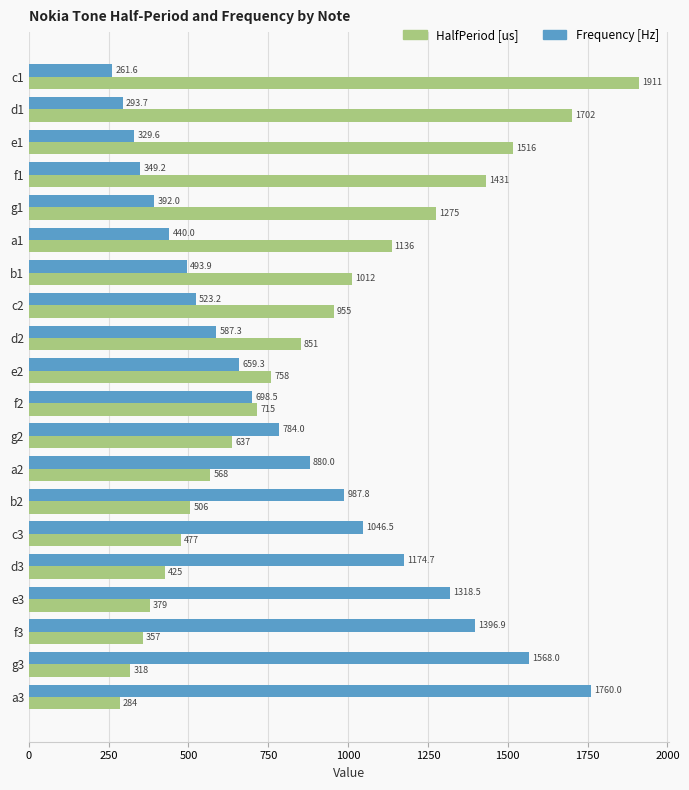

What is the maximum value shown in the chart?

1911.0